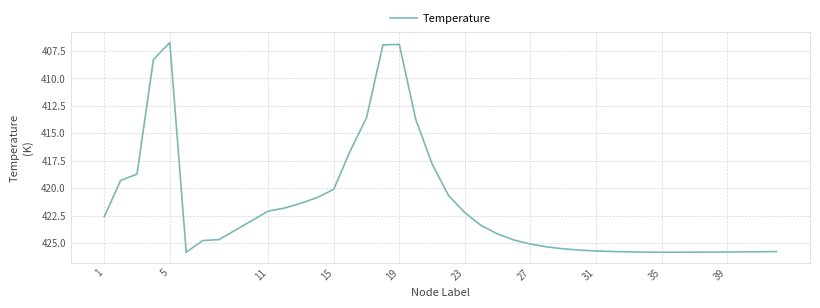

What is the minimum value shown in the chart?

406.7